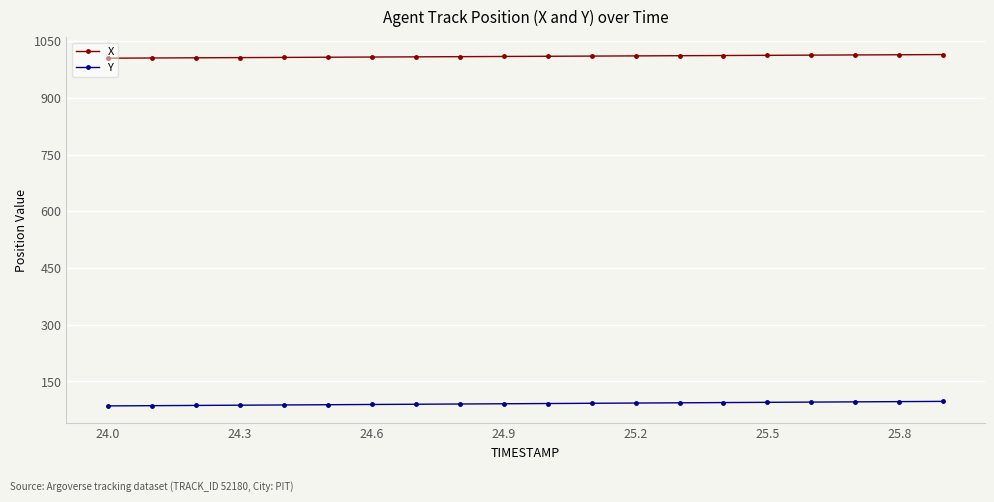

What is the average value of the X series?

1009.8